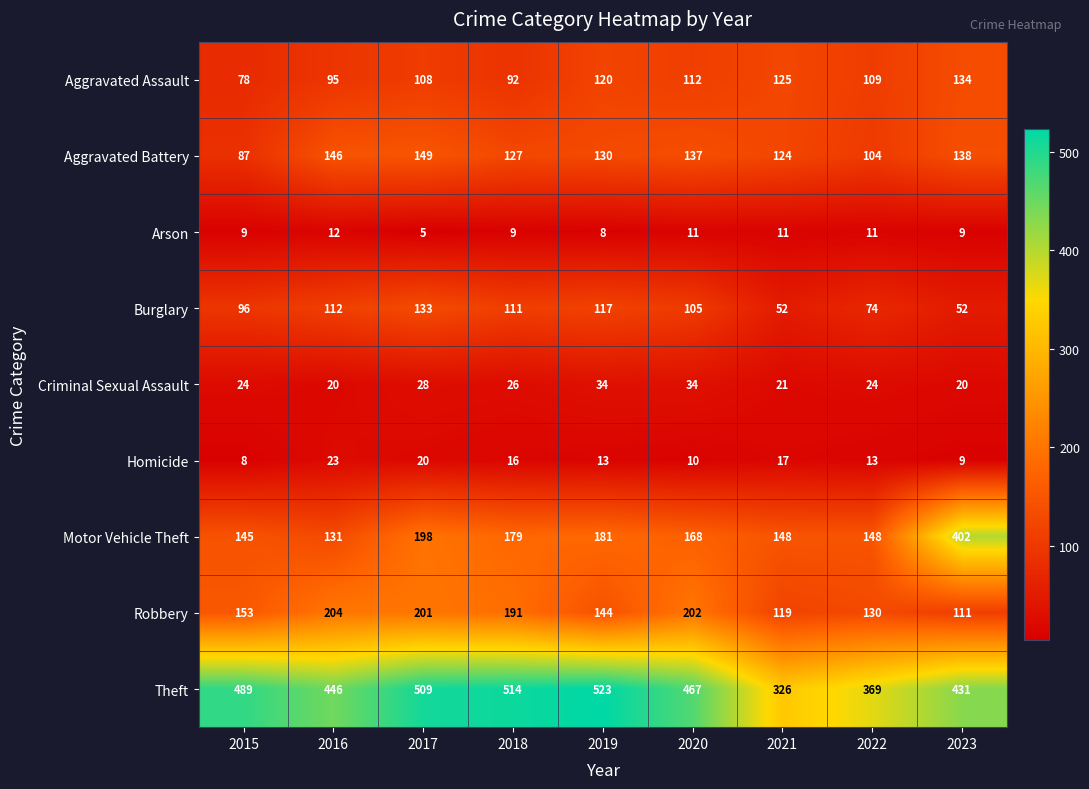

What is the sum of all Criminal Sexual Assault values?

231